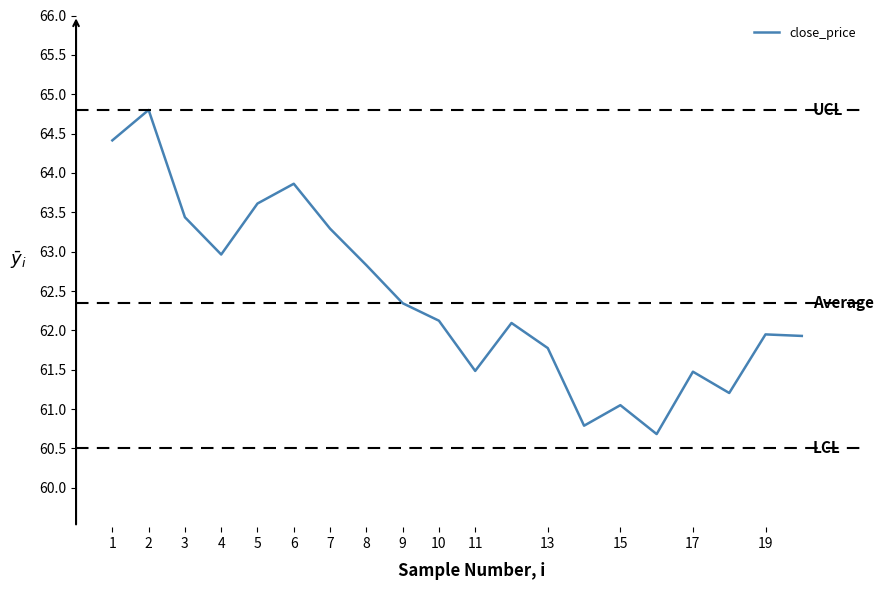

How many values are below 62?

9